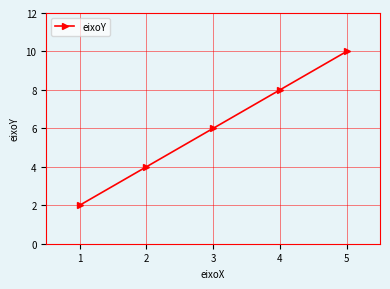

What is the minimum value shown in the chart?

2